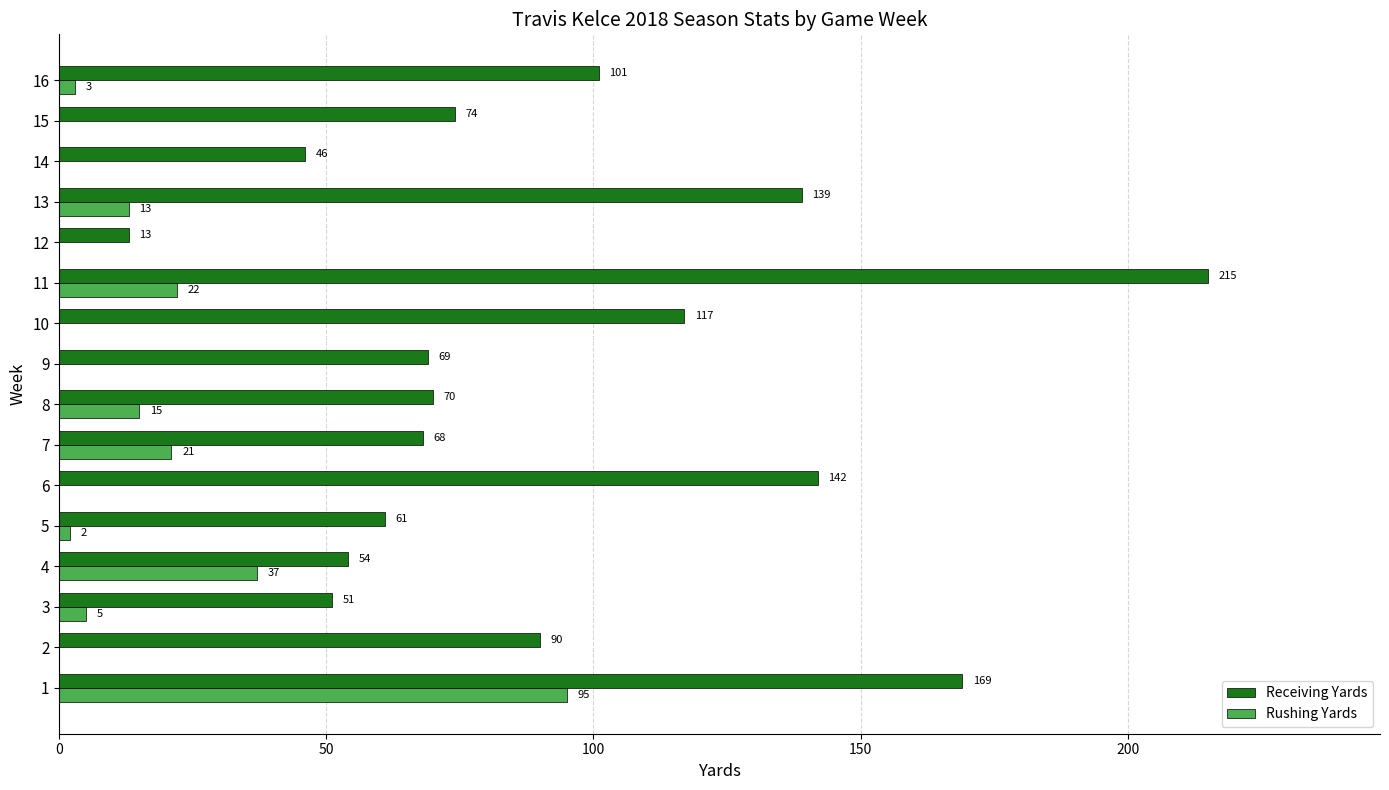

Between 6 and 8, which series saw the biggest shift?

Receiving Yards